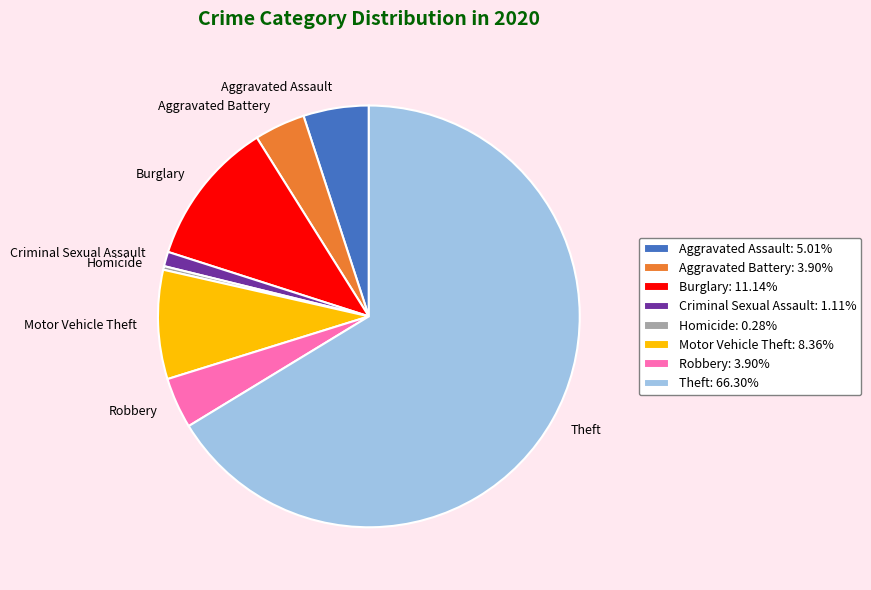

Which has a higher value, Aggravated Battery or Homicide?

Aggravated Battery